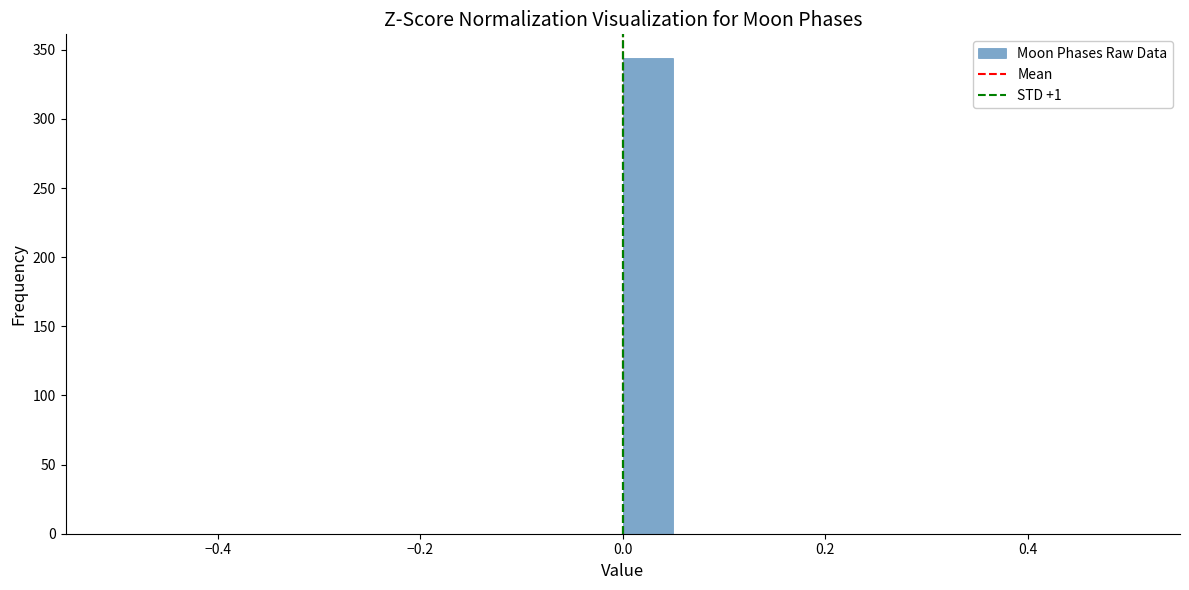

Around what value on the x-axis is the tallest bar? Give the approximate position of its centre, as read against the axis.

0.02